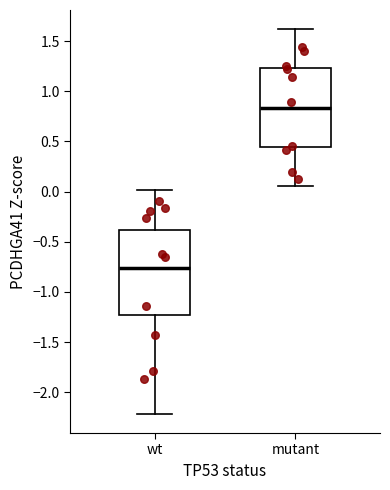

Which box is the tallest, from its lower edge to its upper edge?

wt